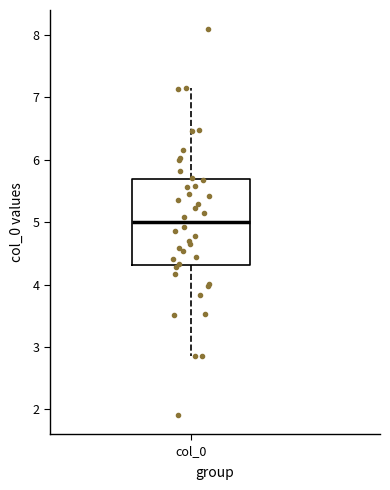

Where is the lower edge of the box for col_0 on the y-axis? The values are not printed on the chart, so give them approximately, as read against the axis.

4.3